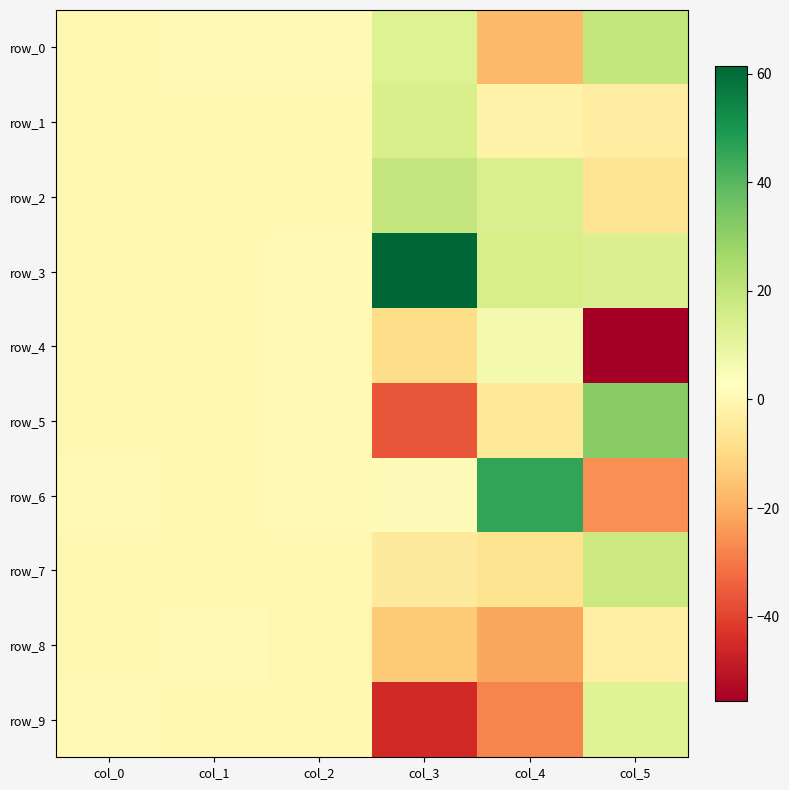

Is the value of row_1 at col_5 greater than the value of row_3 at col_4?

No